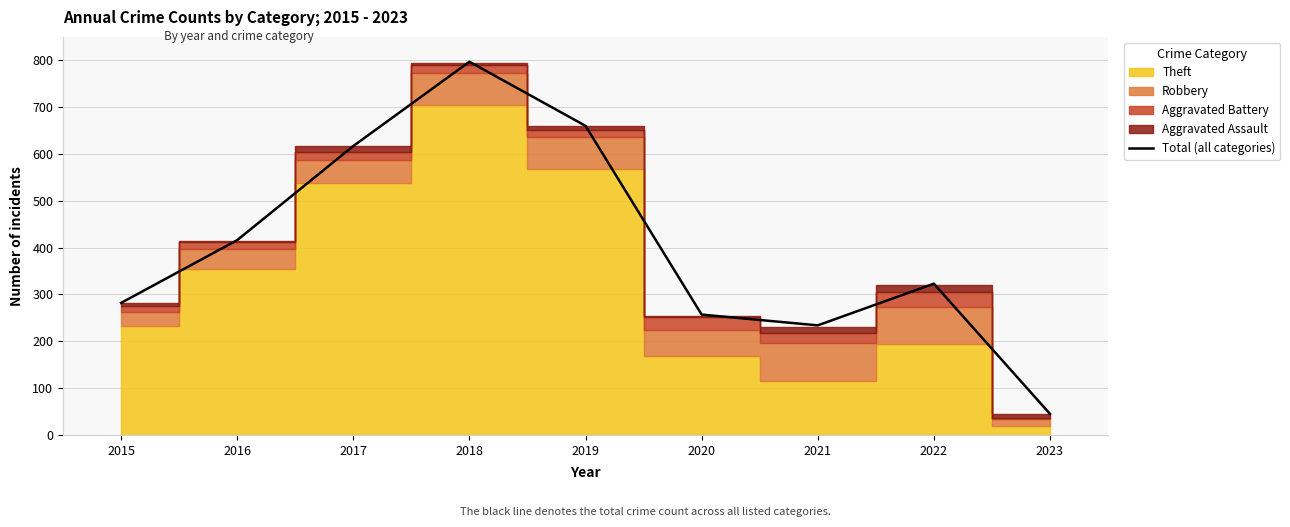

The value at 2021 is 344. True or false?

False